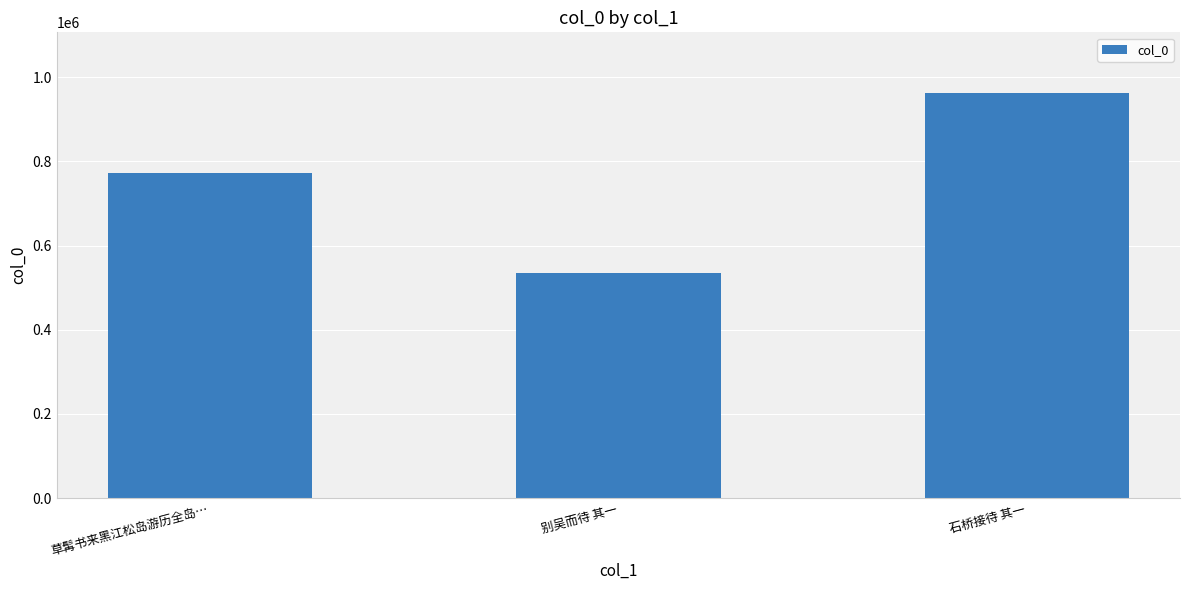

Approximately how many times larger is the value at 石桥接待 其一 compared to 别吴而待 其一?

1.8